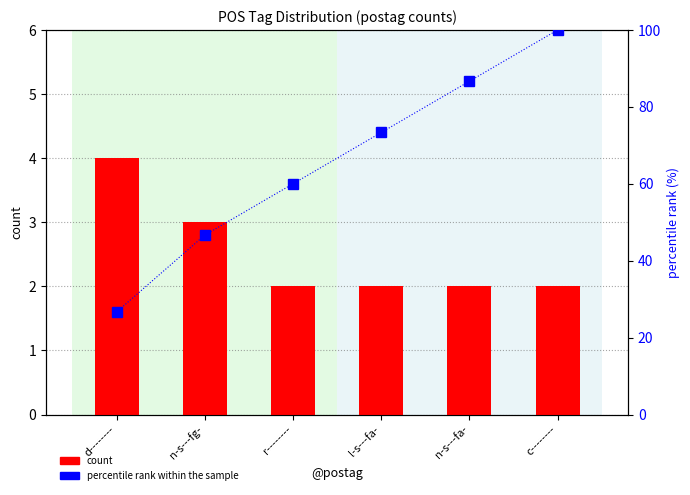

List the series in order of their peak value, highest first.

percentile rank within the sample, count